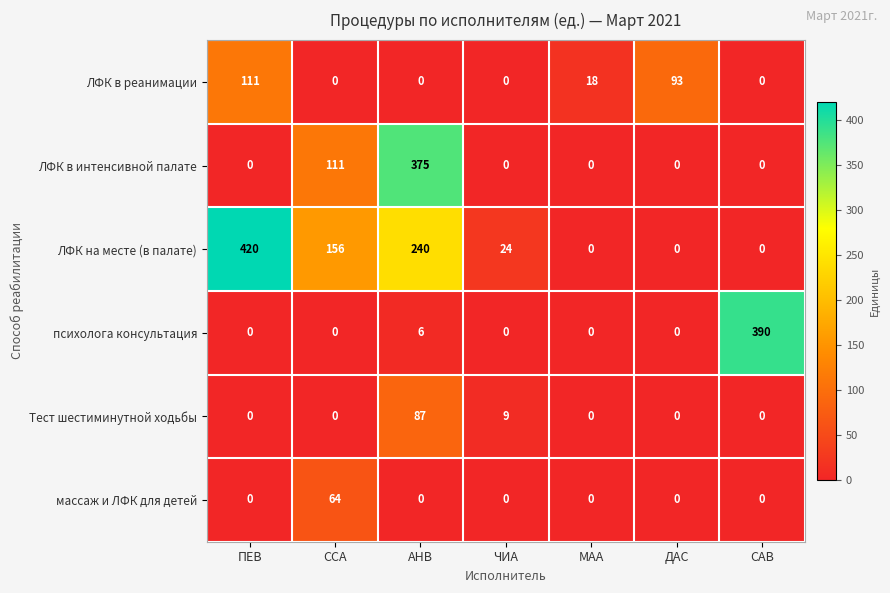

How many series are shown in this chart?

6